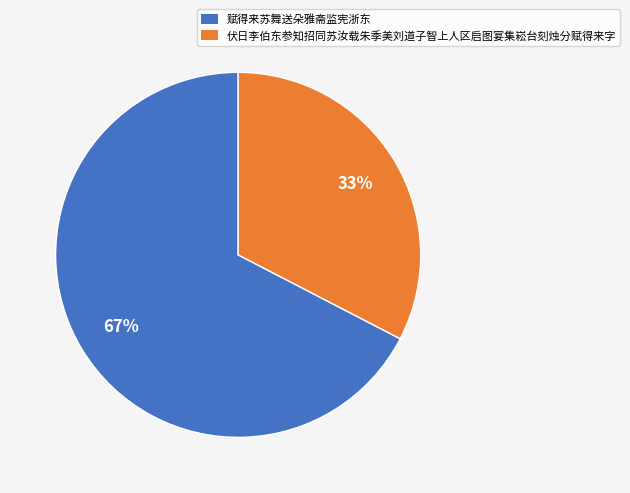

Which category has the smallest portion of the pie?

伏日李伯东参知招同苏汝载朱季美刘道子智上人区启图宴集崧台刻烛分赋得来字